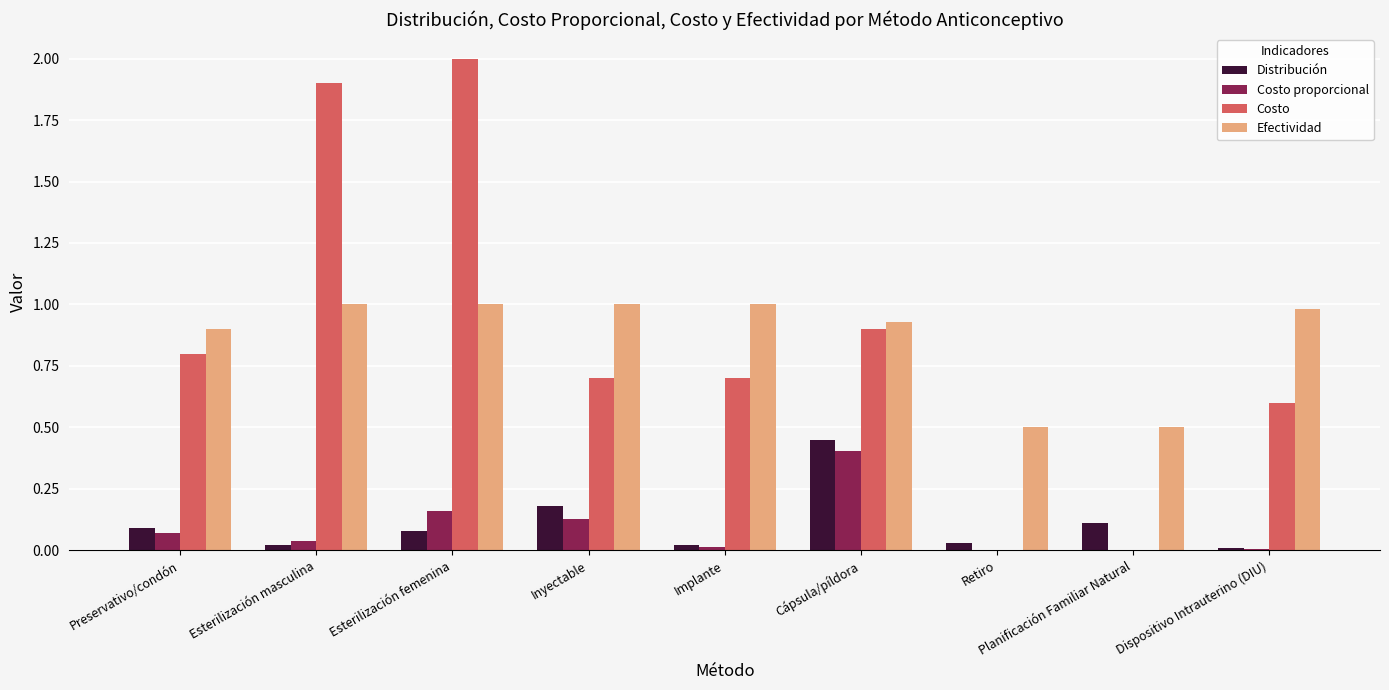

At which category is the sum across all series the highest?

Esterilización femenina